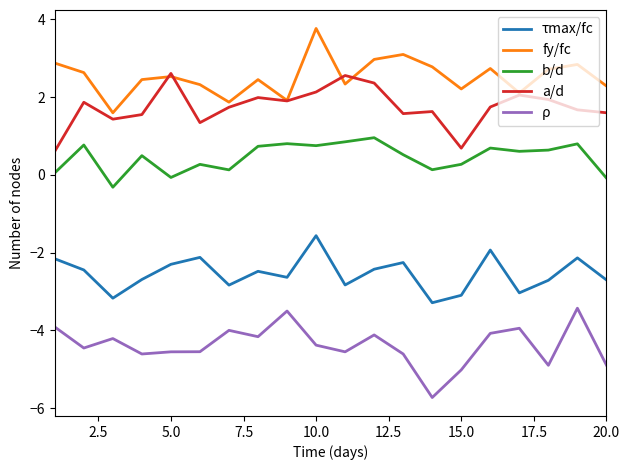

What is the maximum value shown in the chart?

3.8